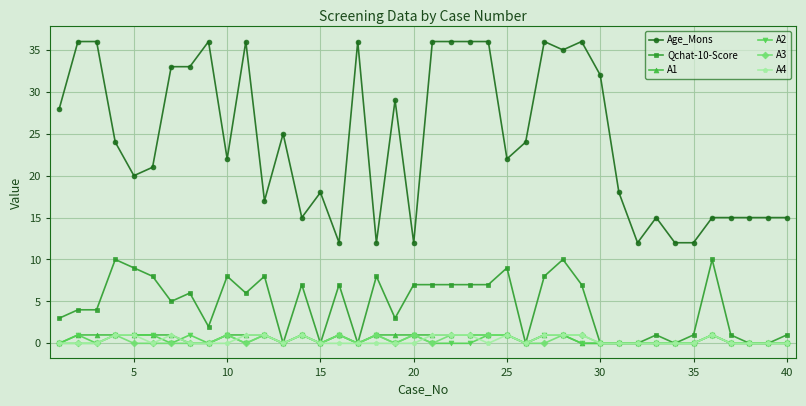

What is the difference between the second highest and second lowest values in the A4 series?

1